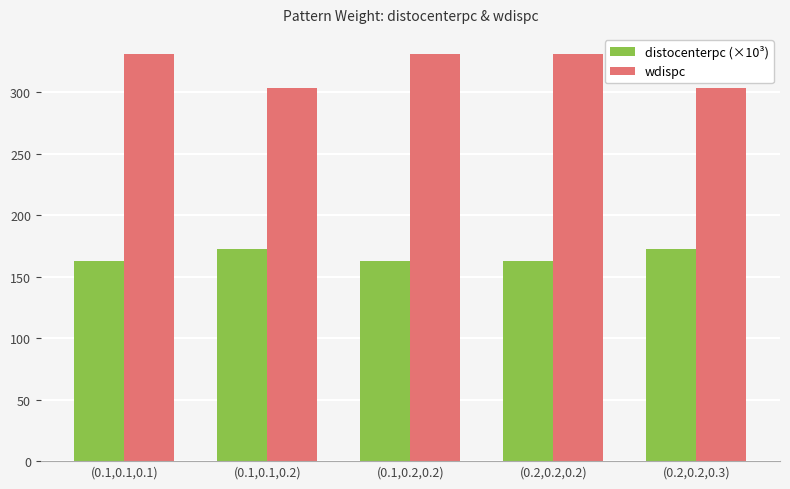

What is the label of the 4th bar from the left?

(0.2,0.2,0.2)